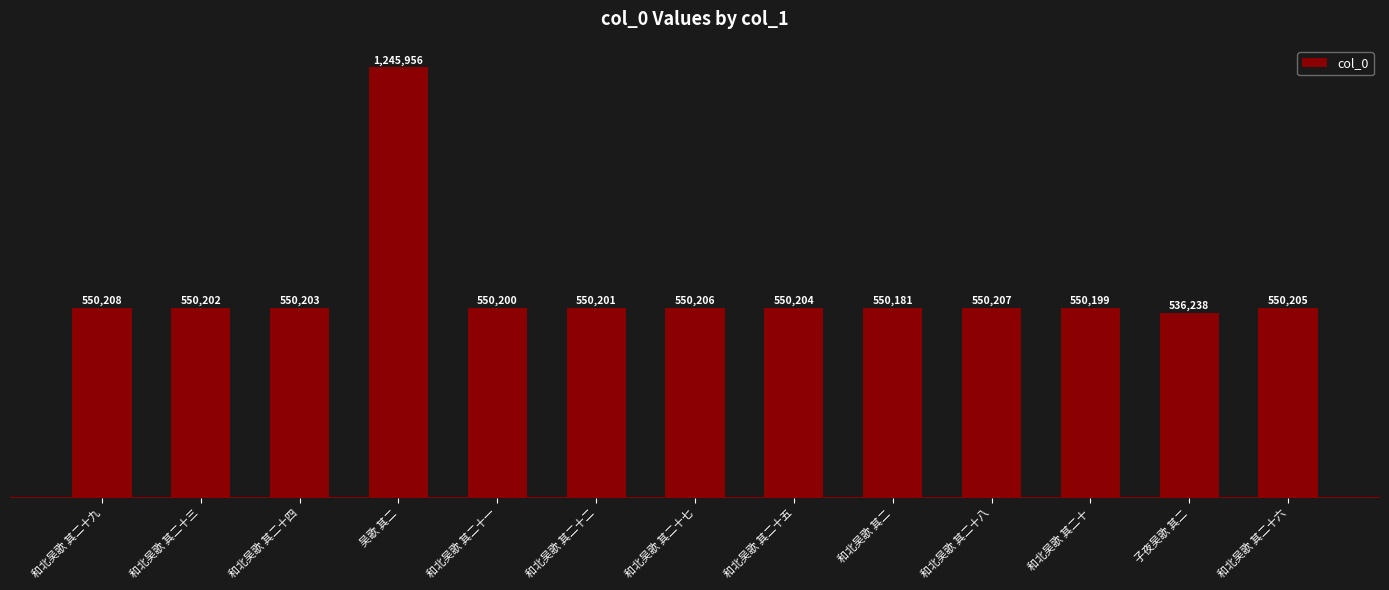

Approximately how many times larger is the value at 和北吴歌 其二十二 compared to 和北吴歌 其二十七?

1.0